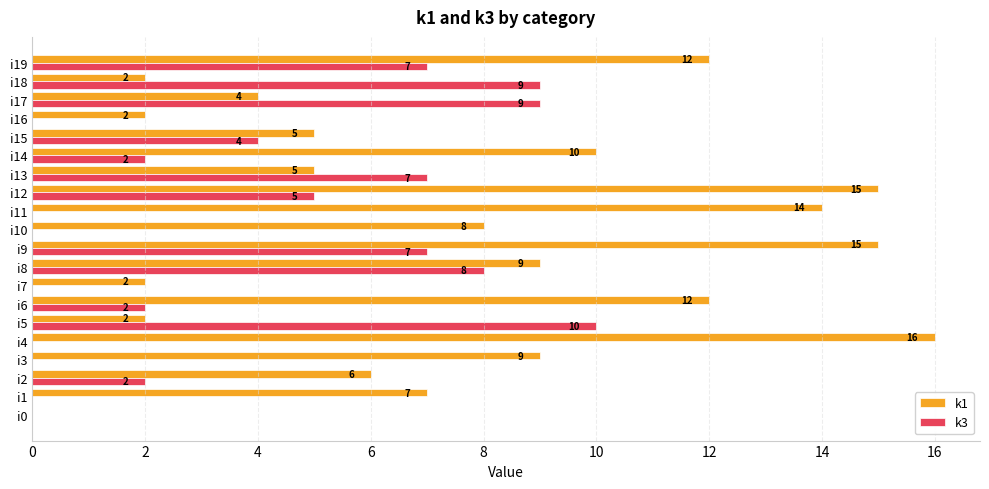

What is the total value across all series at i19?

19